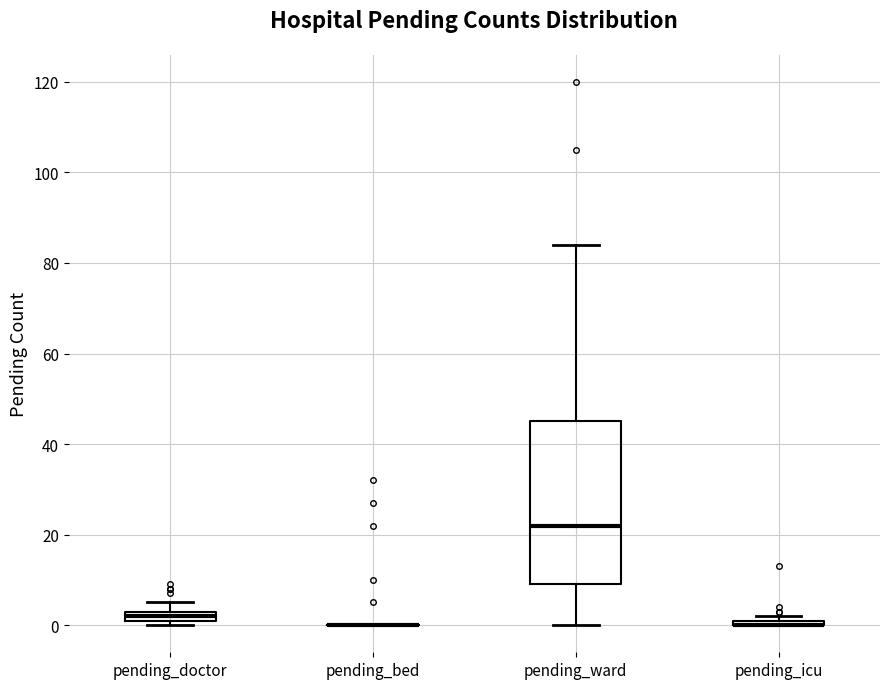

Comparing the boxes themselves (not the whiskers), which one is the tallest?

pending_ward